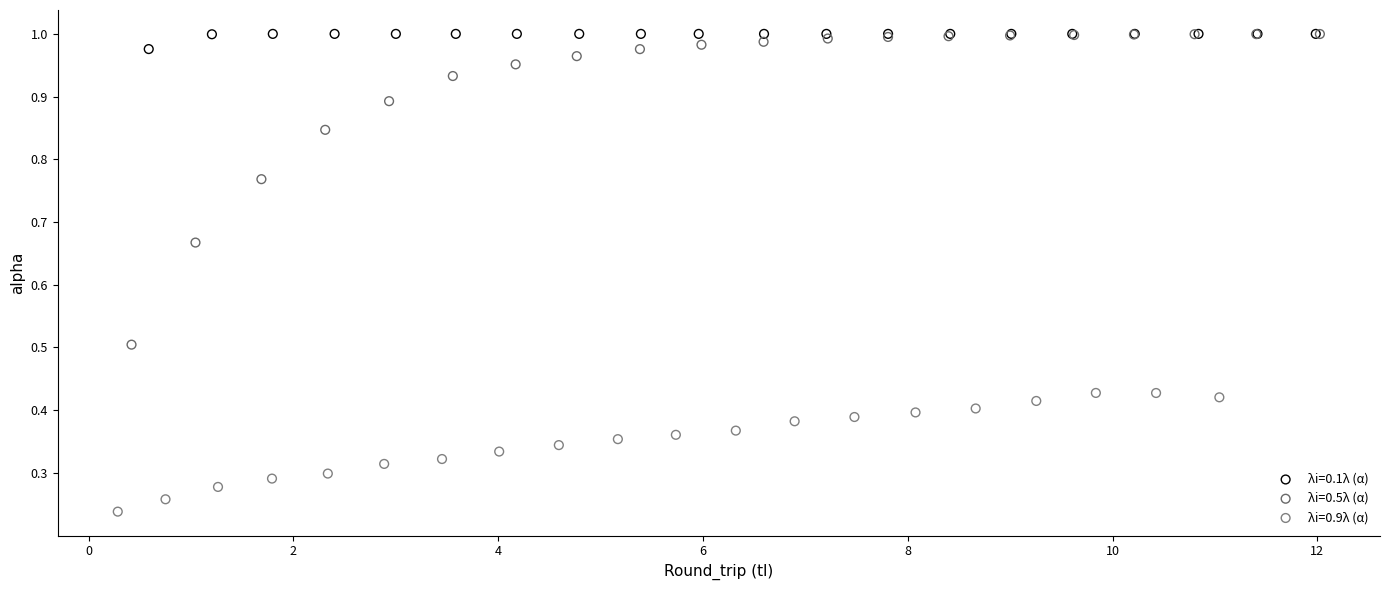

Which series contains the lowest Y value?

λi=0.9λ (α)